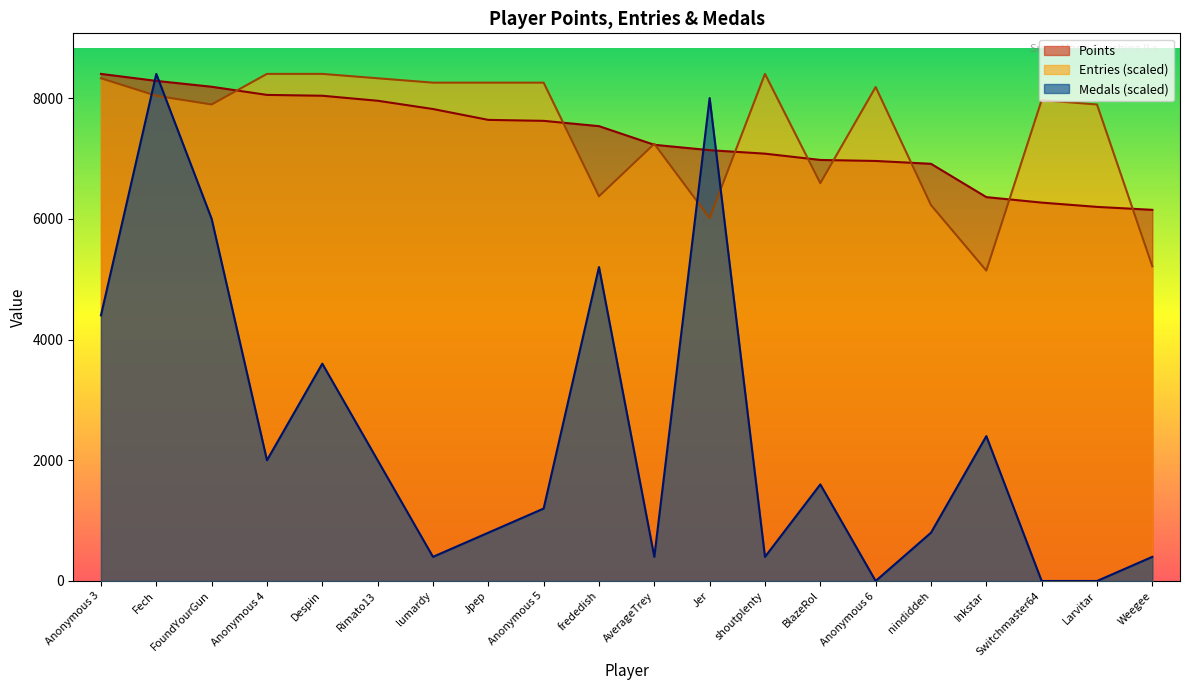

How many lines are shown in the chart?

3